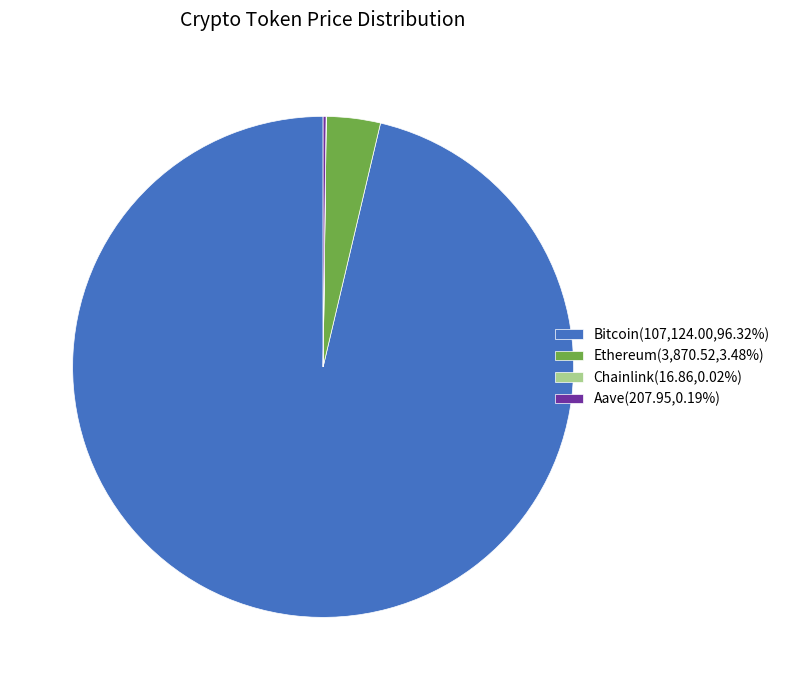

Do Ethereum(3,870.52,3.48%) and Bitcoin(107,124.00,96.32%) together represent more than half of the pie?

Yes